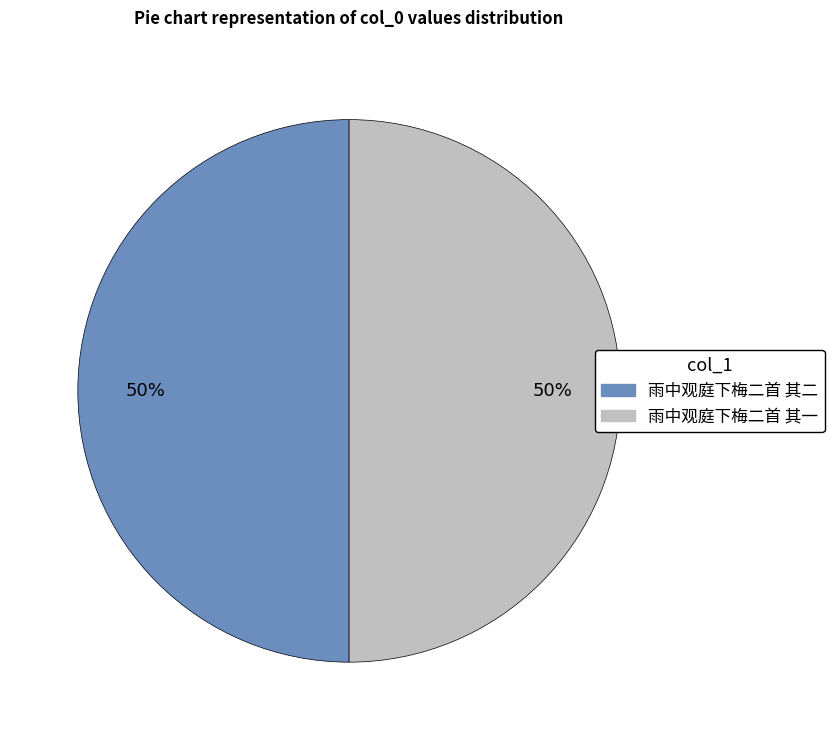

To the nearest percent, what is the average slice percentage?

50%